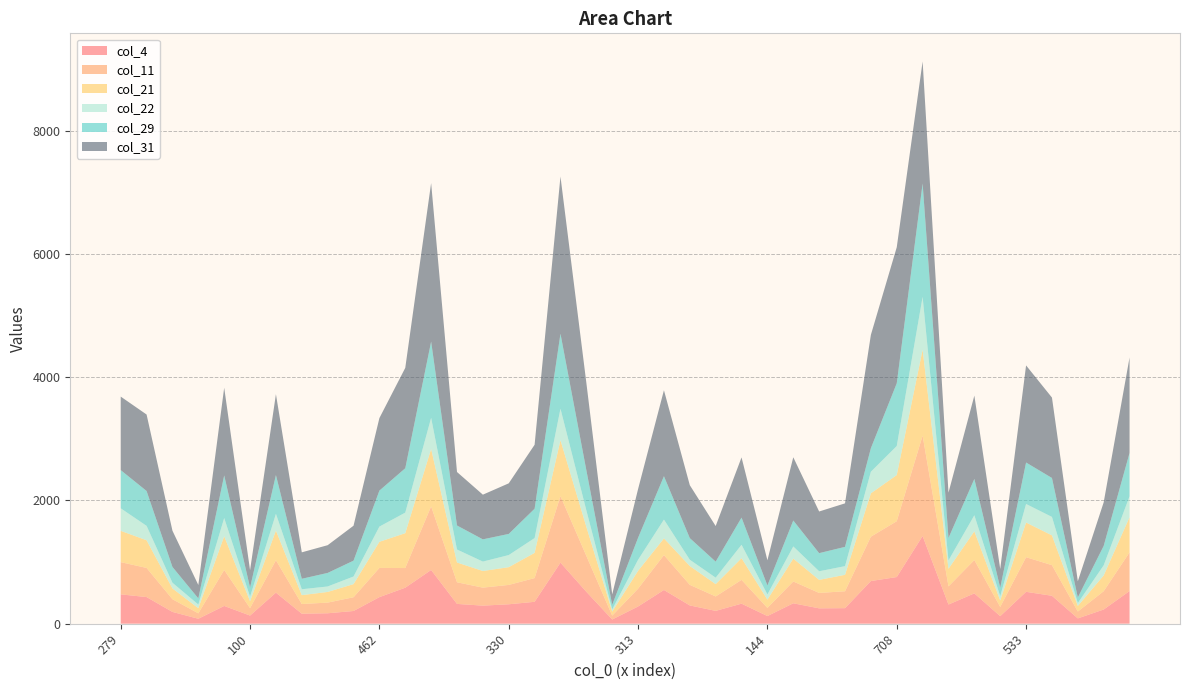

Reading left to right, extract all data points from this chart.

col_4: 476	432	191	80	288	132	504	162	169	206	431	584	872	321	293	315	355	991	518	68	279	547	296	208	325	124	331	249	252	692	757	1423	311	492	122	517	453	86	230	530
col_11: 523	473	206	88	584	120	526	157	173	223	474	319	1032	351	292	314	385	1079	583	63	289	566	334	234	386	132	354	250	274	720	906	1629	294	541	149	562	497	111	297	627
col_21: 508	449	175	83	547	113	481	144	173	213	424	566	932	321	270	288	409	908	472	65	290	271	306	200	352	135	371	212	267	704	749	1395	286	466	106	563	483	91	256	571
col_22: 366	234	93	60	296	73	272	96	89	124	247	334	506	211	153	197	241	512	268	36	179	306	102	105	218	84	198	140	141	351	472	859	136	261	69	301	300	47	165	340
col_29: 620	566	256	100	692	148	630	170	220	257	584	720	1237	390	361	343	476	1217	652	75	357	704	351	260	441	145	421	294	313	382	1018	1839	364	590	137	673	632	91	315	703
col_31: 1193	1241	588	217	1423	281	1312	429	450	567	1177	1629	2573	868	725	821	1038	2551	1419	169	791	1395	859	578	977	409	1026	676	706	1839	2208	1981	736	1352	305	1576	1305	262	707	1550